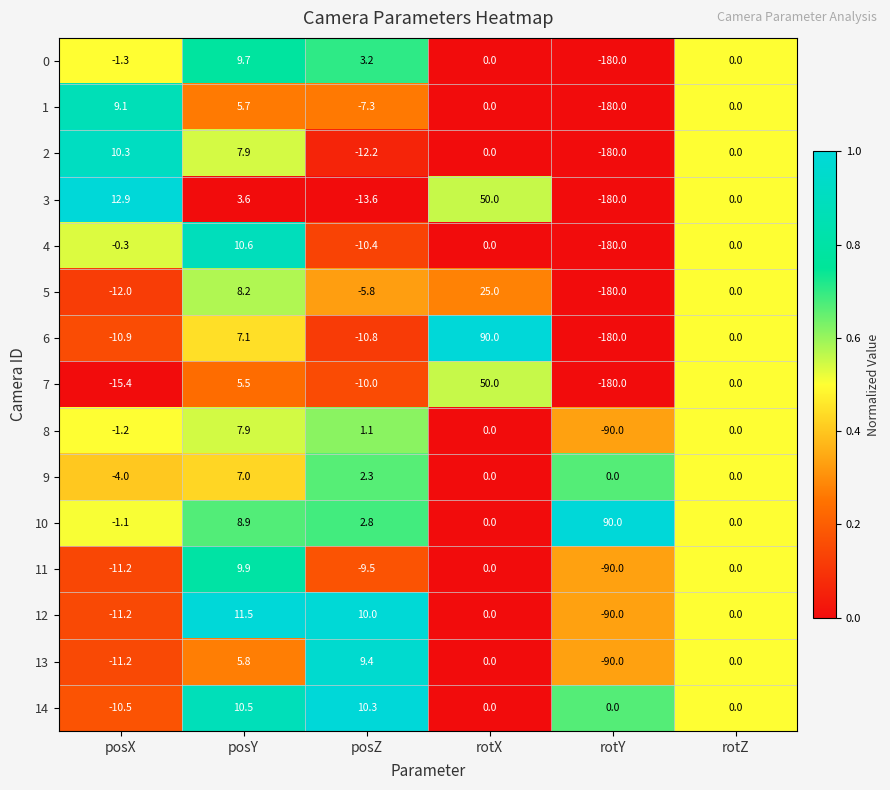

What is the difference between the 14 values at rotY and posX?

10.5